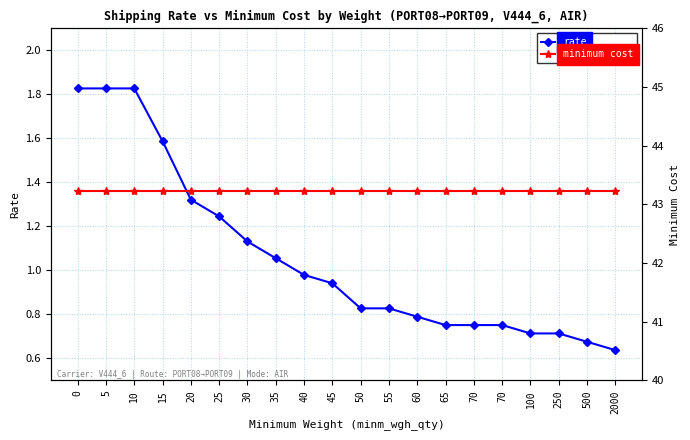

Between 30 and 15, which is larger?

15